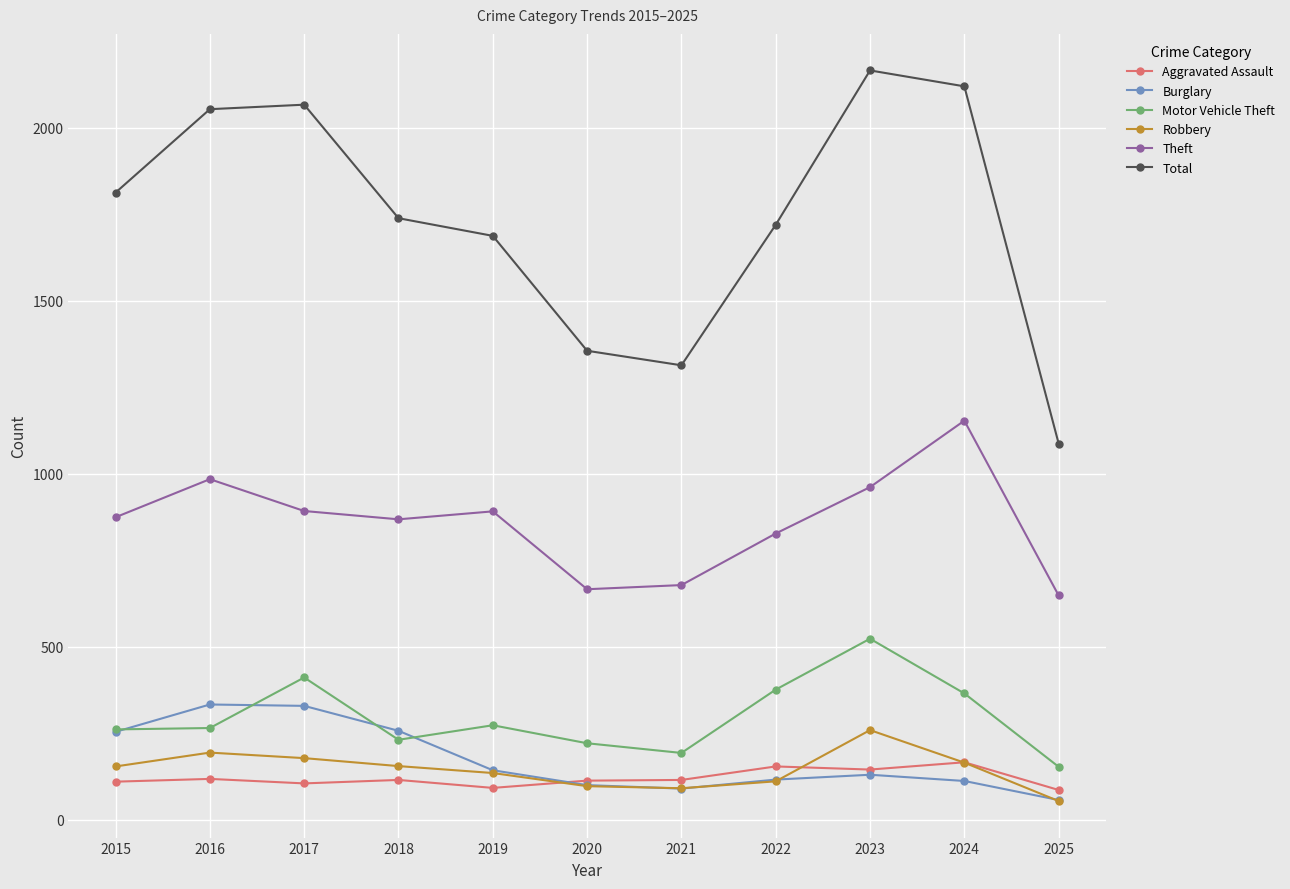

What is the value of the Aggravated Assault point at the 5th from the left?

92